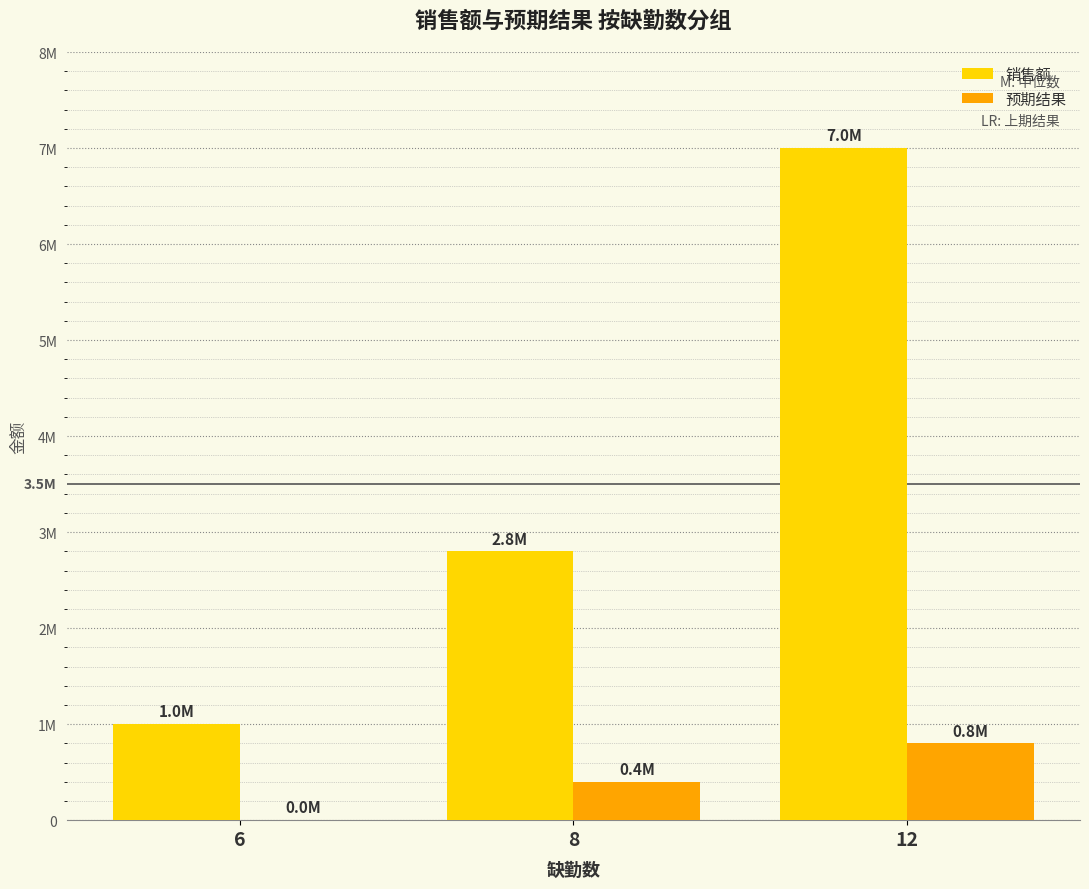

Which series has the largest total across all categories?

销售额